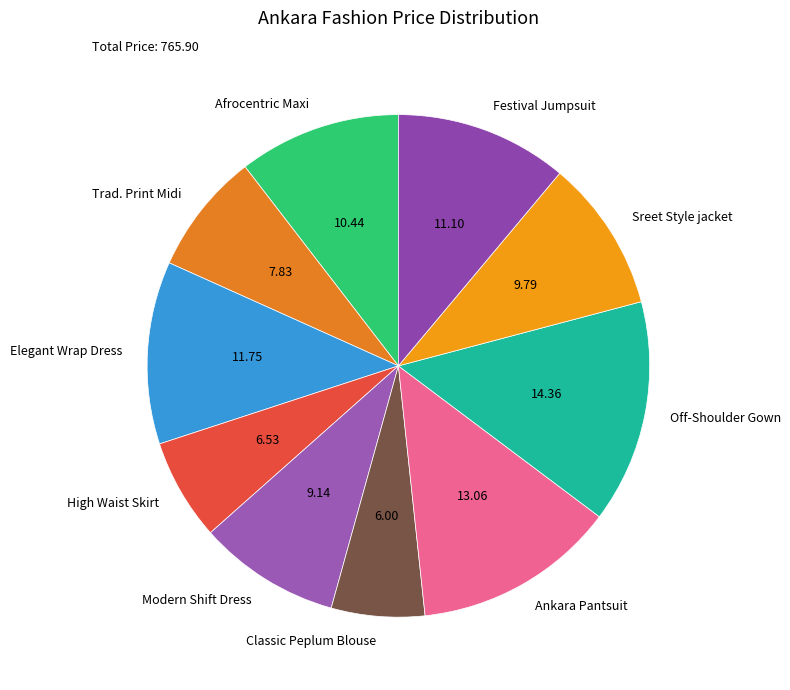

Which has a higher value, Afrocentric Maxi or Trad. Print Midi?

Afrocentric Maxi